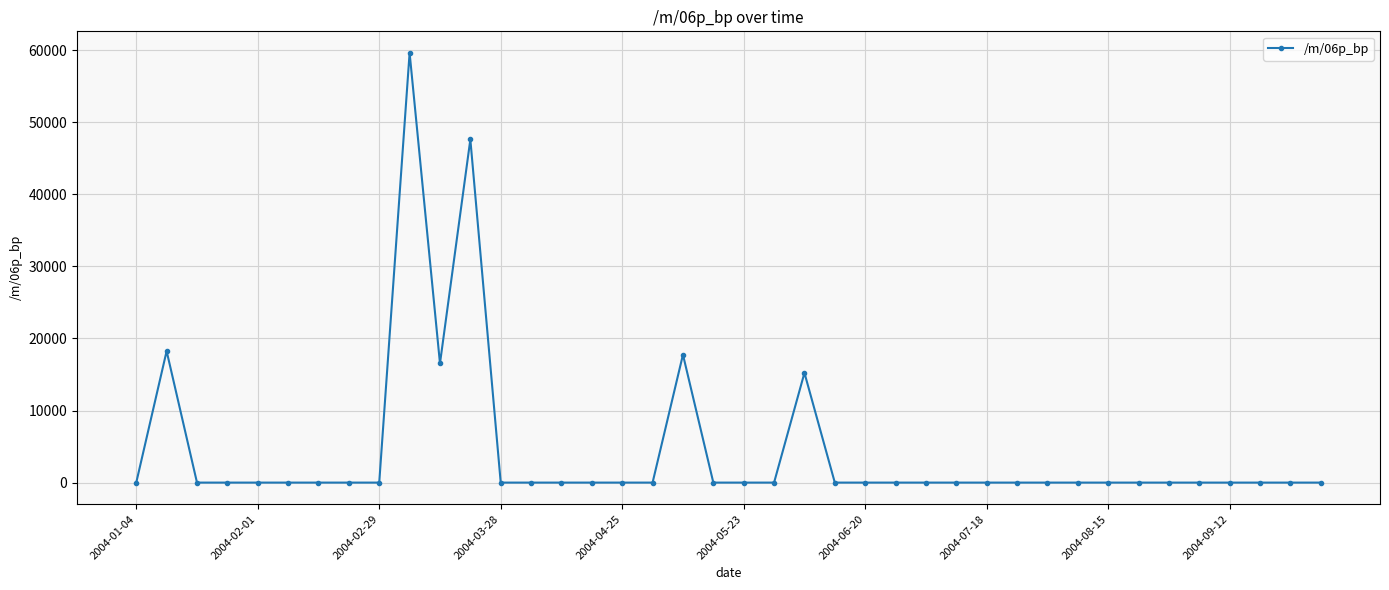

True or false: the data has more than 2 interior local peaks.

True